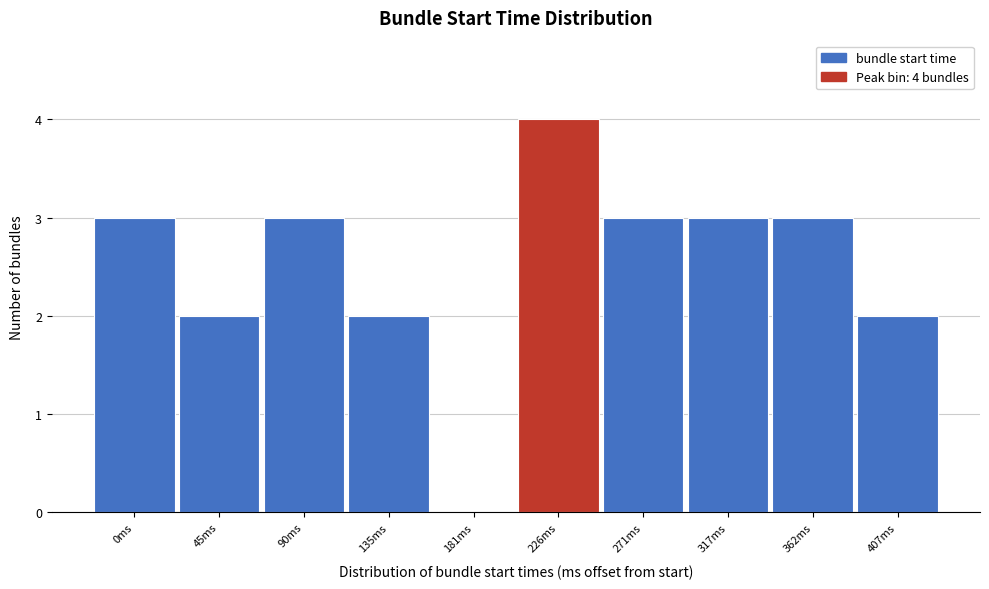

Reading right to left, extract all data points from this chart.

407ms=2	362ms=3	317ms=3	271ms=3	226ms=4	181ms=0	135ms=2	90ms=3	45ms=2	0ms=3